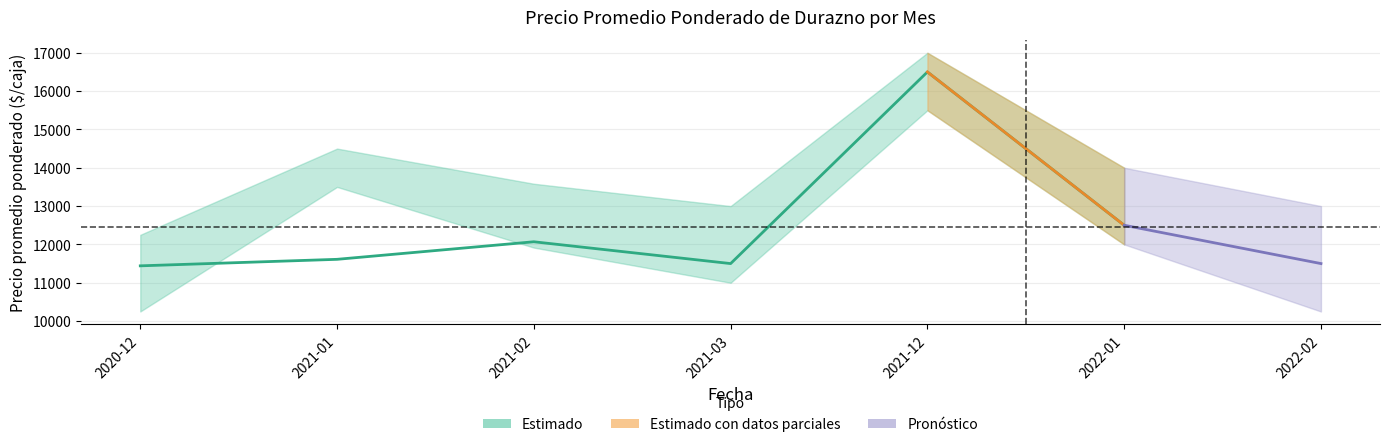

At which label does Precio minimo reach its minimum?

2020-12